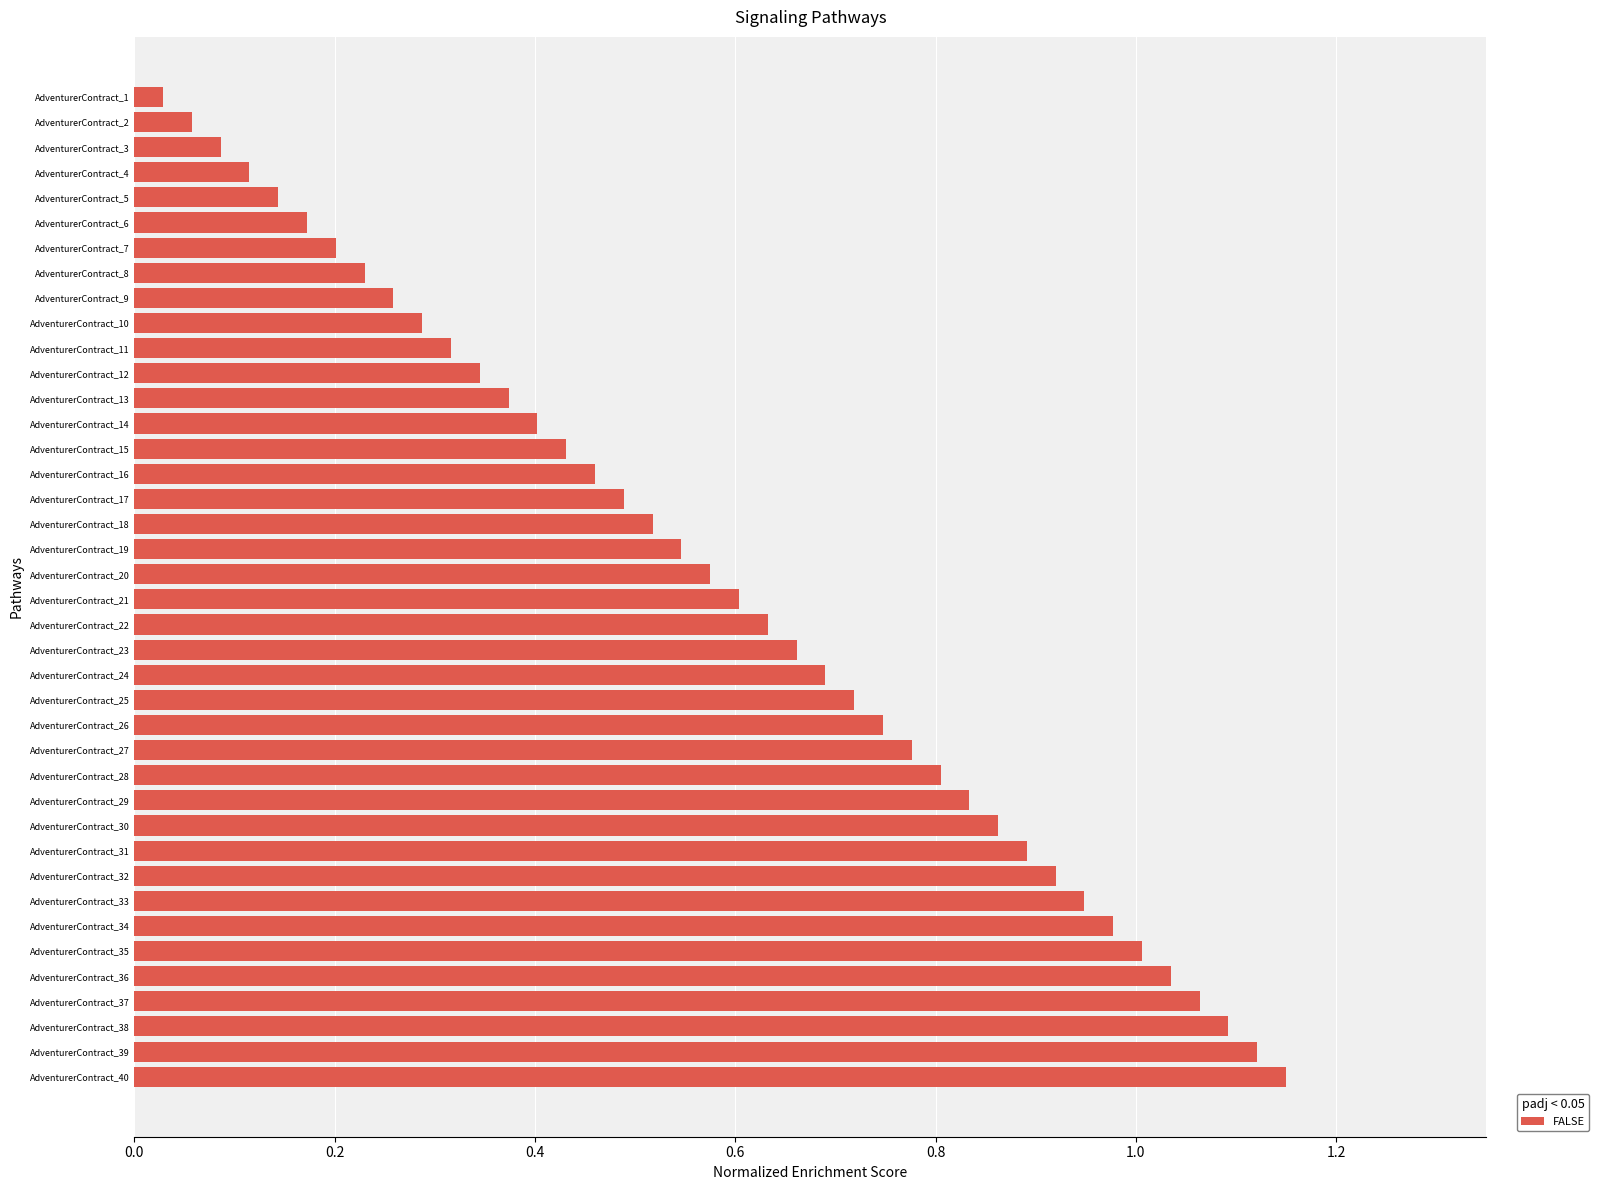

At which category does the chart reach its minimum across all series?

AdventurerContract_1